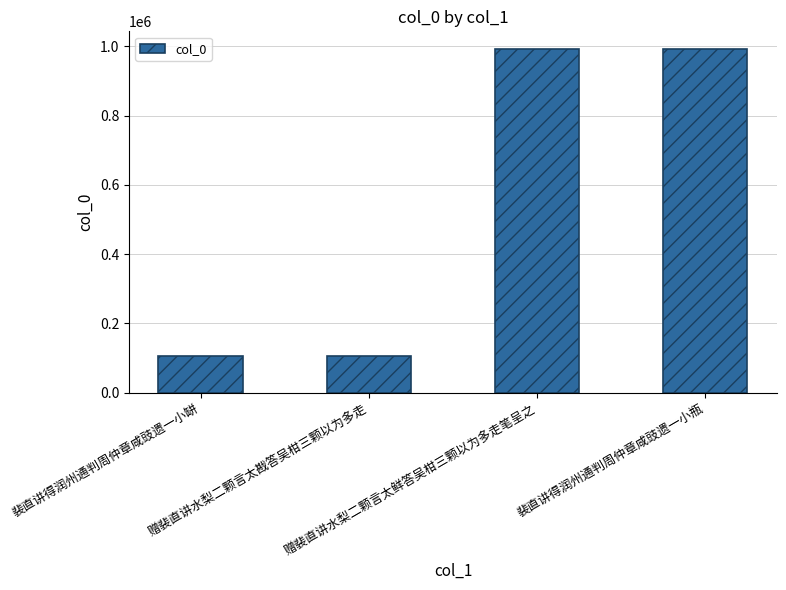

What is the value of the 4th bar from the left?

993377